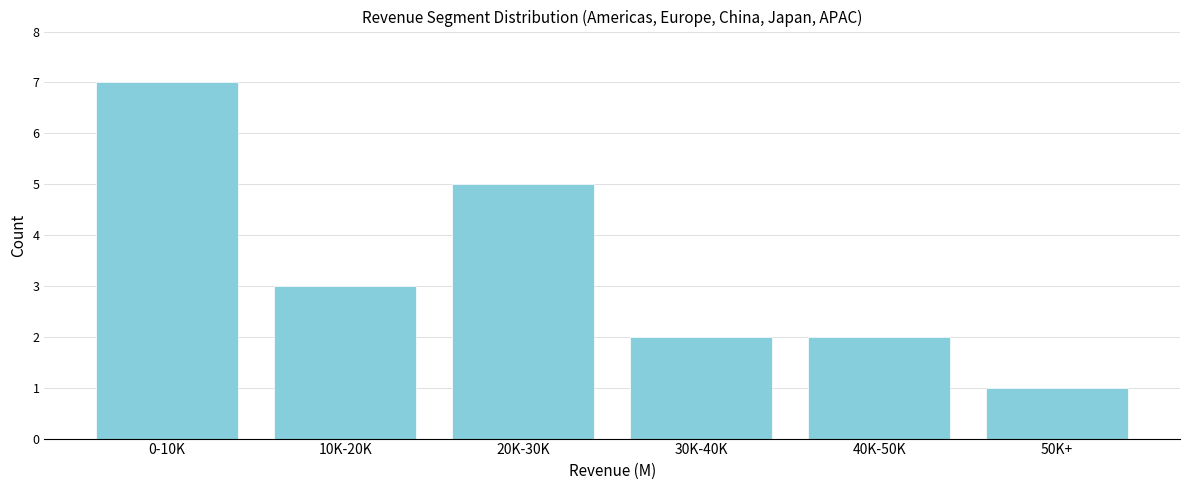

Reading right to left, transcribe all the data shown in this chart.

1	2	2	5	3	7